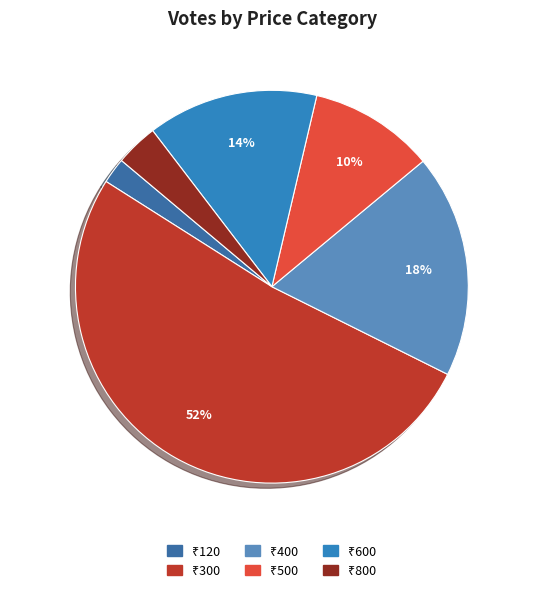

To the nearest percent, what is the difference between the largest and smallest slice percentages?

50%